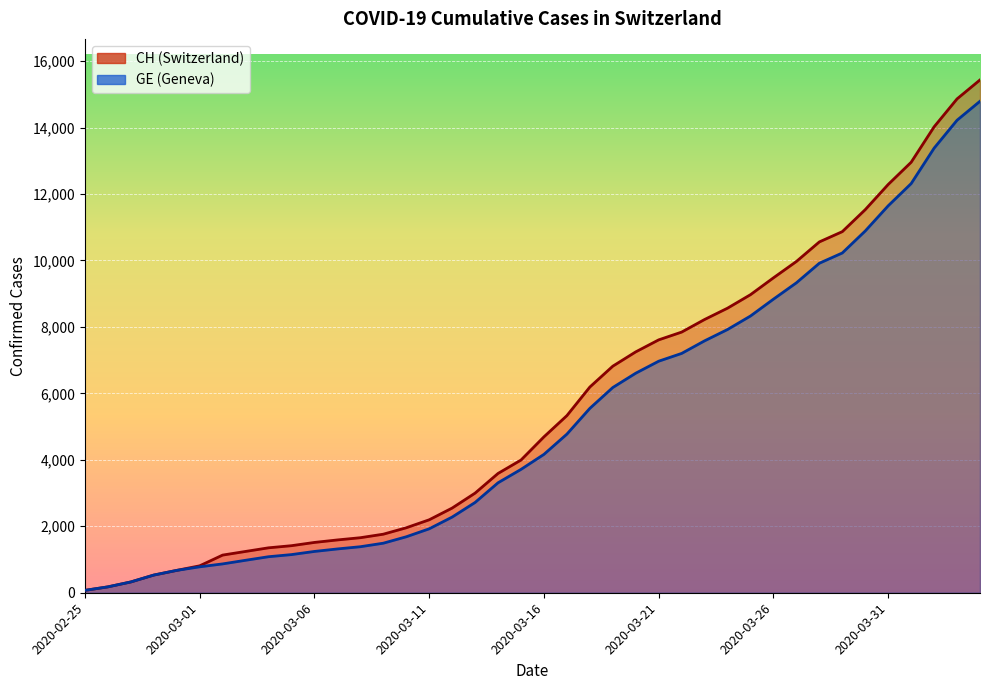

Reading right to left, extract all data points from this chart.

CH: 2020-04-04=15433	2020-04-03=14862	2020-04-02=14021	2020-04-01=12955	2020-03-31=12287	2020-03-30=11529	2020-03-29=10867	2020-03-28=10558	2020-03-27=9969	2020-03-26=9477	2020-03-25=8970	2020-03-24=8564	2020-03-23=8223	2020-03-22=7844	2020-03-21=7610	2020-03-20=7249	2020-03-19=6818	2020-03-18=6190	2020-03-17=5330	2020-03-16=4691	2020-03-15=3993	2020-03-14=3590	2020-03-13=2998	2020-03-12=2548	2020-03-11=2195	2020-03-10=1955	2020-03-09=1762	2020-03-08=1656	2020-03-07=1589	2020-03-06=1514	2020-03-05=1416	2020-03-04=1352	2020-03-03=1243	2020-03-02=1133	2020-03-01=810	2020-02-29=673	2020-02-28=532	2020-02-27=325	2020-02-26=177	2020-02-25=72
GE: 2020-04-04=14791	2020-04-03=14220	2020-04-02=13379	2020-04-01=12313	2020-03-31=11645	2020-03-30=10887	2020-03-29=10225	2020-03-28=9916	2020-03-27=9327	2020-03-26=8835	2020-03-25=8328	2020-03-24=7922	2020-03-23=7581	2020-03-22=7202	2020-03-21=6968	2020-03-20=6607	2020-03-19=6176	2020-03-18=5548	2020-03-17=4773	2020-03-16=4164	2020-03-15=3712	2020-03-14=3309	2020-03-13=2717	2020-03-12=2277	2020-03-11=1924	2020-03-10=1684	2020-03-09=1491	2020-03-08=1385	2020-03-07=1318	2020-03-06=1243	2020-03-05=1148	2020-03-04=1084	2020-03-03=977	2020-03-02=868	2020-03-01=780	2020-02-29=673	2020-02-28=532	2020-02-27=325	2020-02-26=177	2020-02-25=72